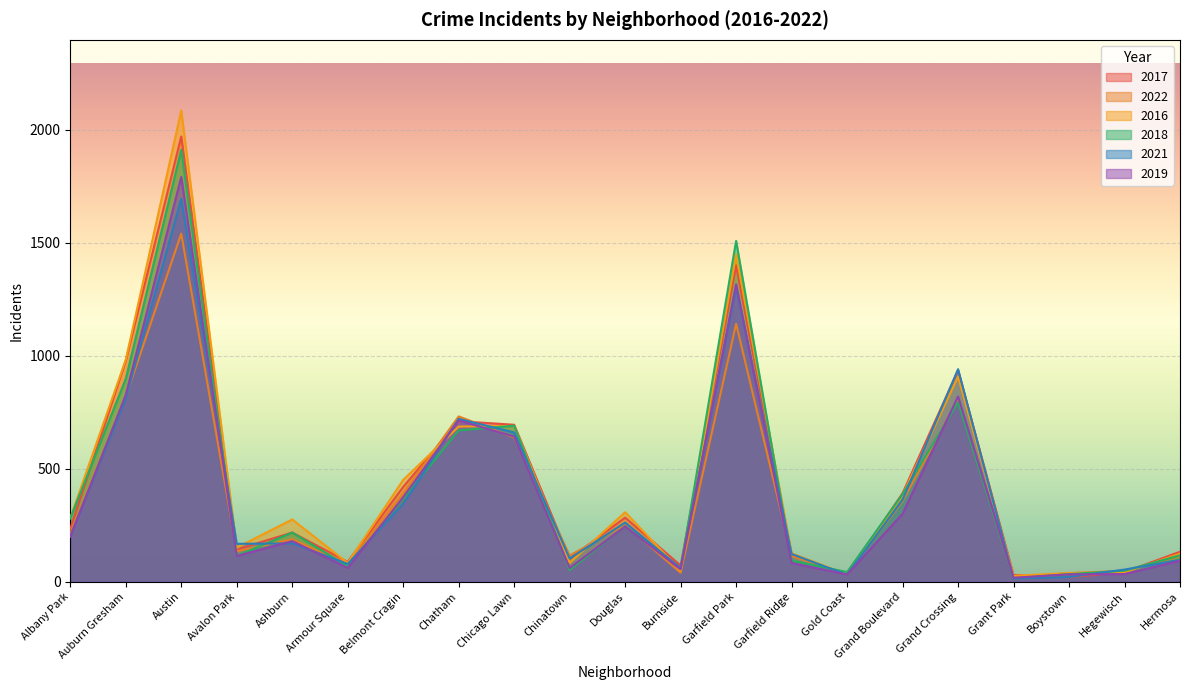

What position from the left is Gold Coast?

15